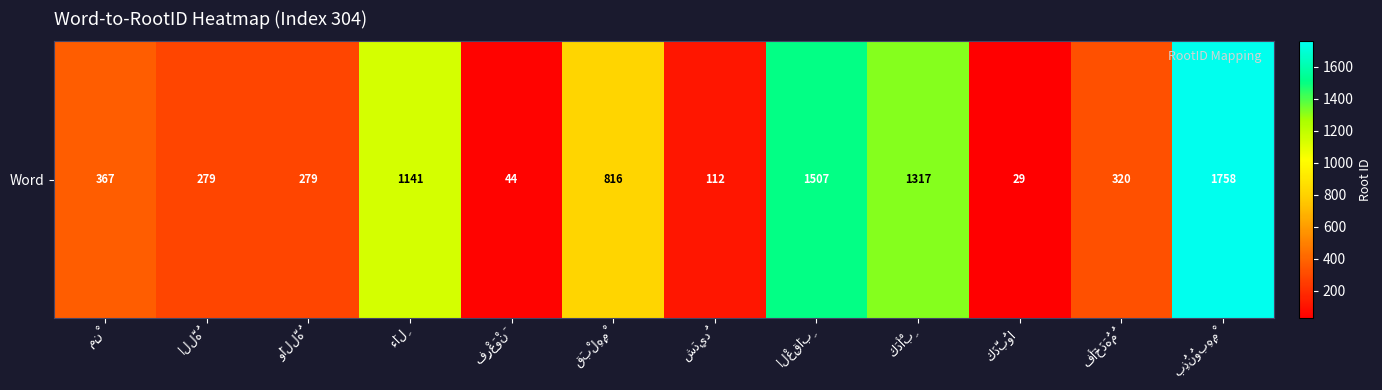

What is the average value?

664